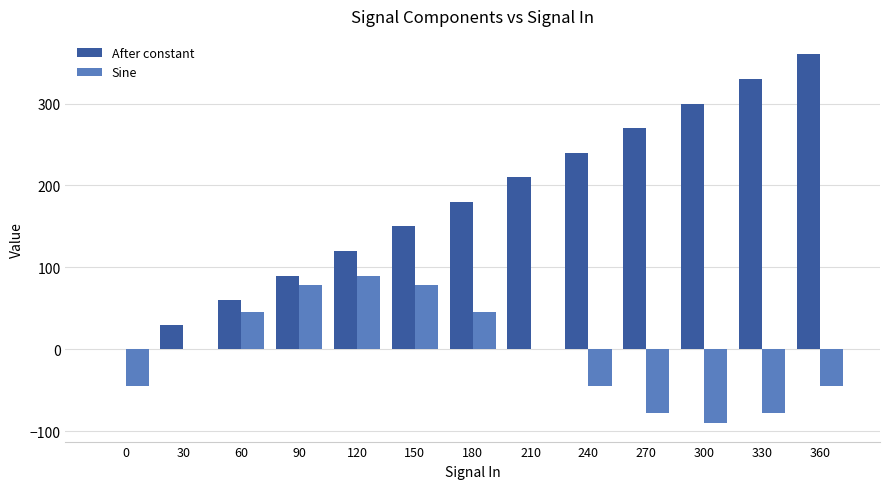

What is the sum of the After constant values at 330 and 120?

450.0